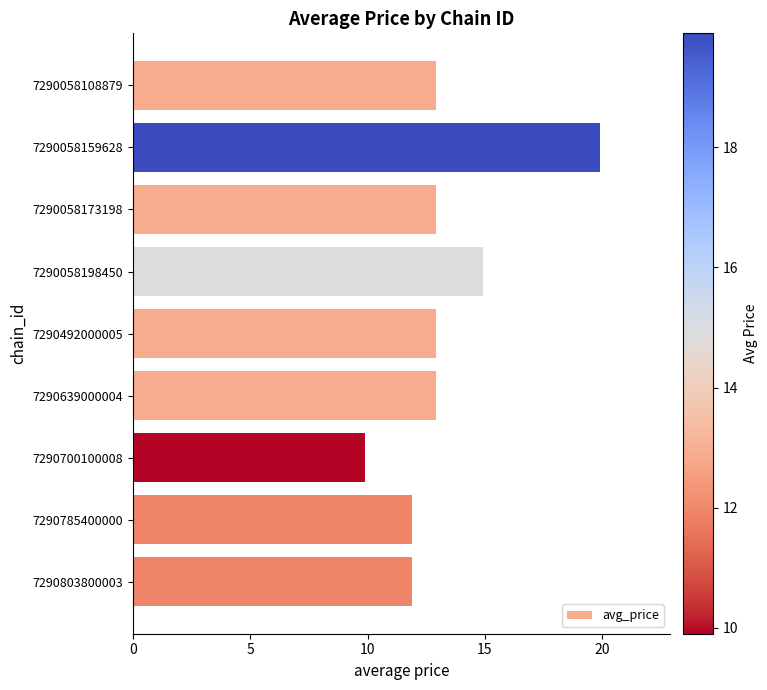

What is the change in value from 7290058198450 to 7290700100008?

-5.0